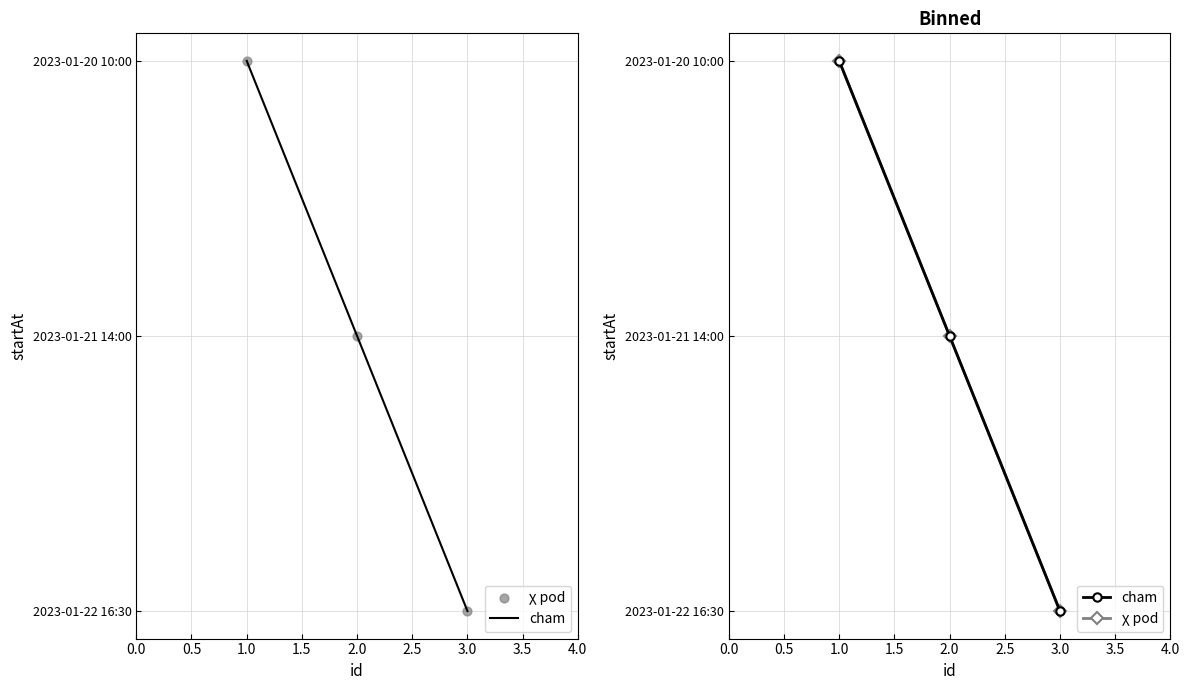

Which series reaches the maximum Y coordinate?

cham